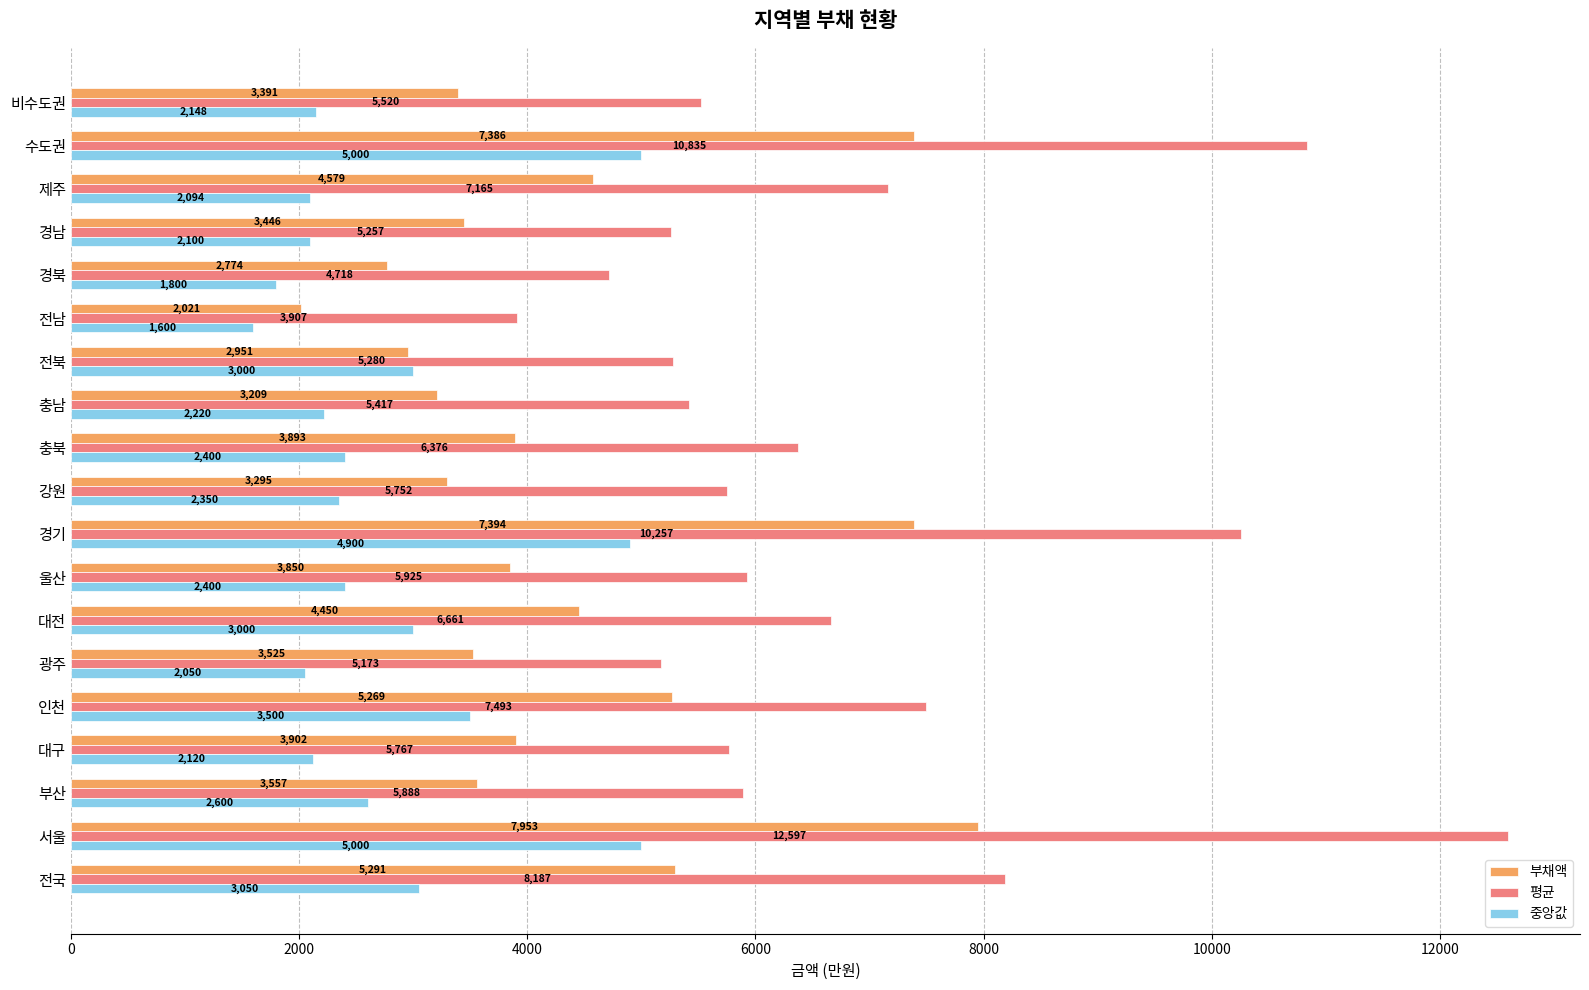

Where is 중앙값 nearest to the value 3300?

인천